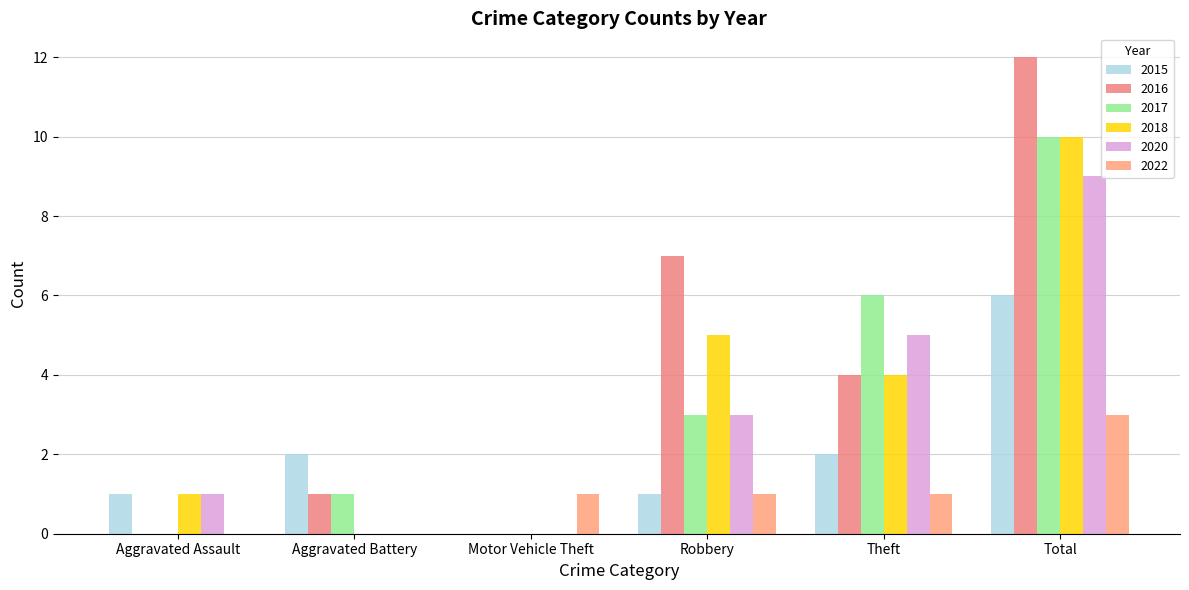

Are the bars horizontal?

No